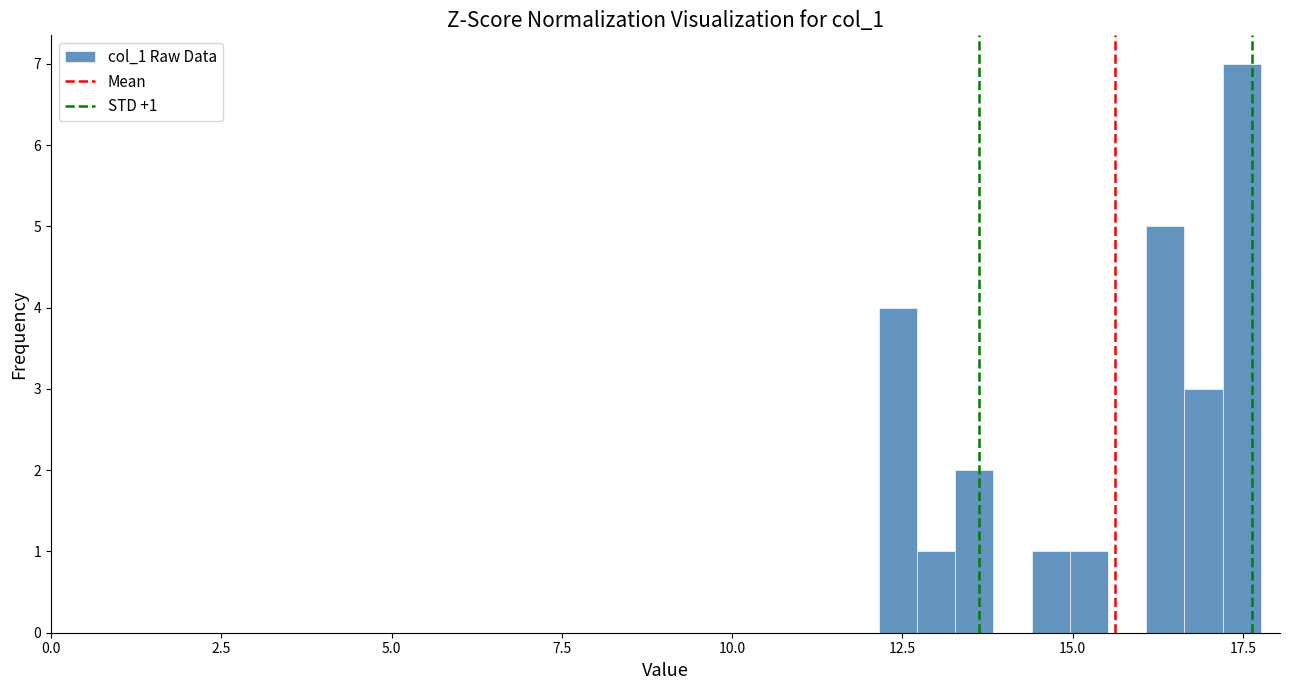

Around what value on the x-axis is the tallest bar? Give the approximate position of its centre, as read against the axis.

17.5